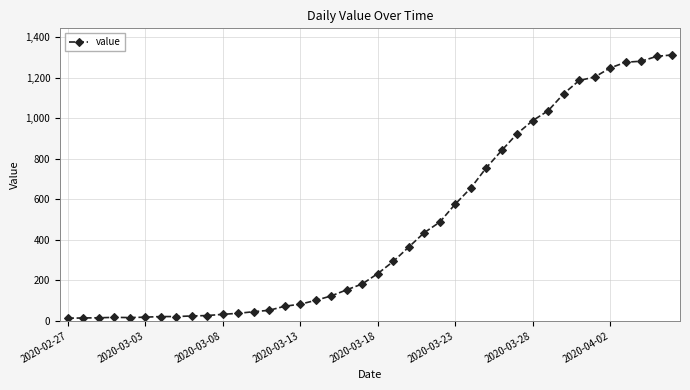

What is the average value?

465